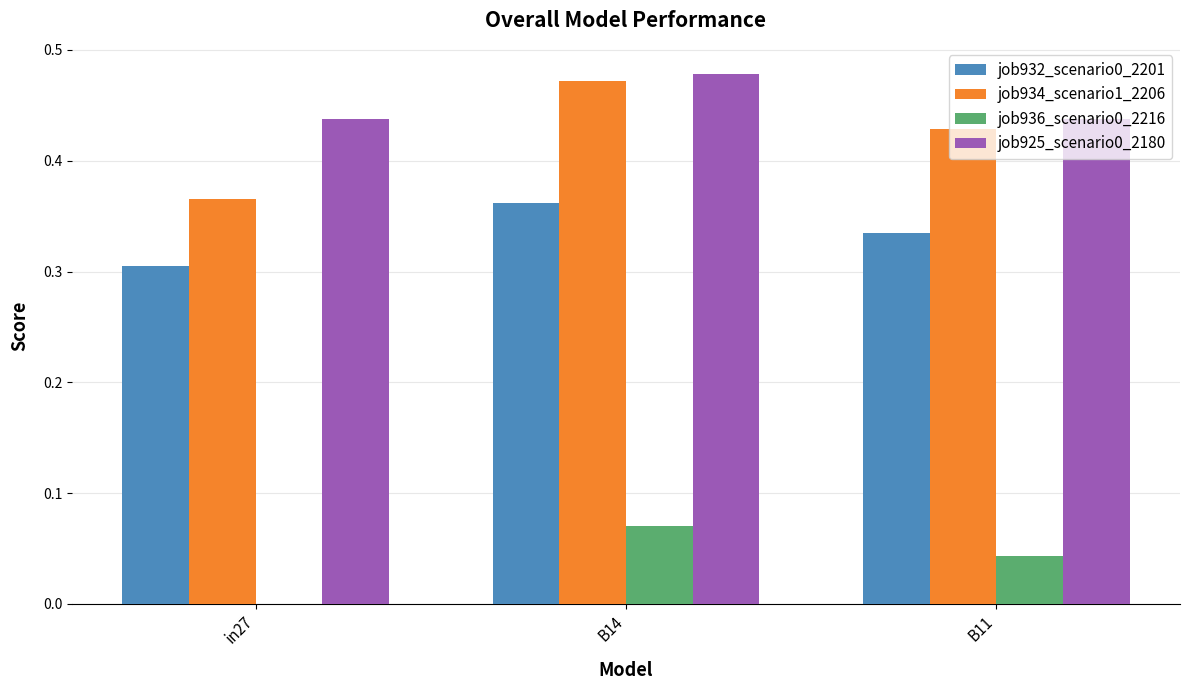

Does the chart contain stacked bars?

No